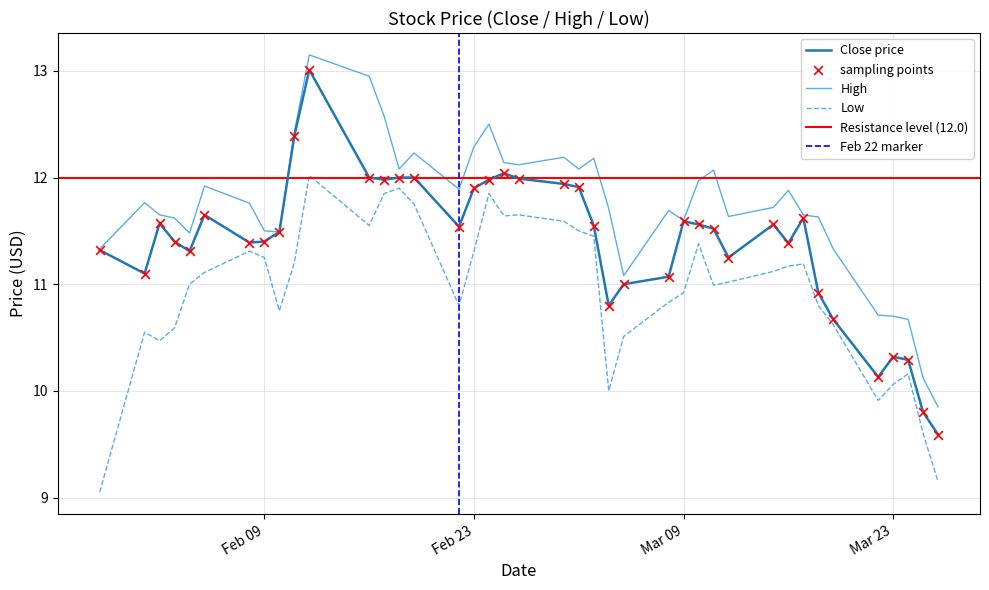

Which series has the largest total across all categories?

High